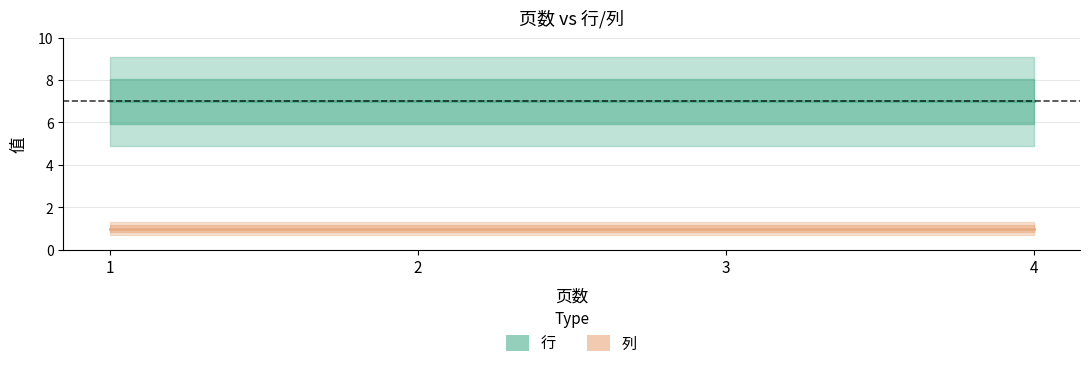

Reading right to left, transcribe all the data shown in this chart.

行: 7	7	7	7
列: 1	1	1	1